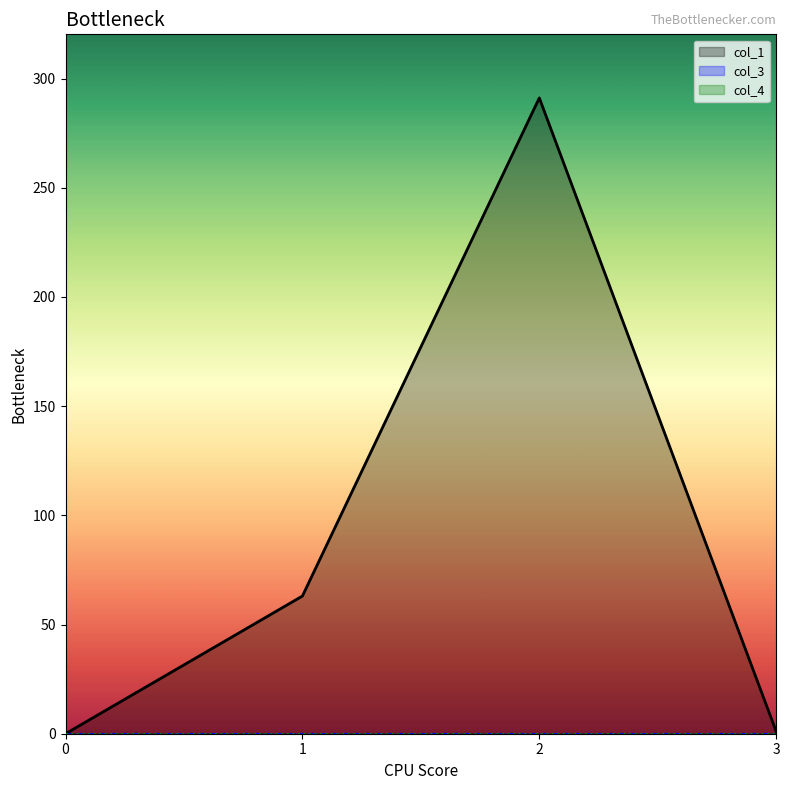

True or false: col_3 has more than 1 interior local peaks.

False